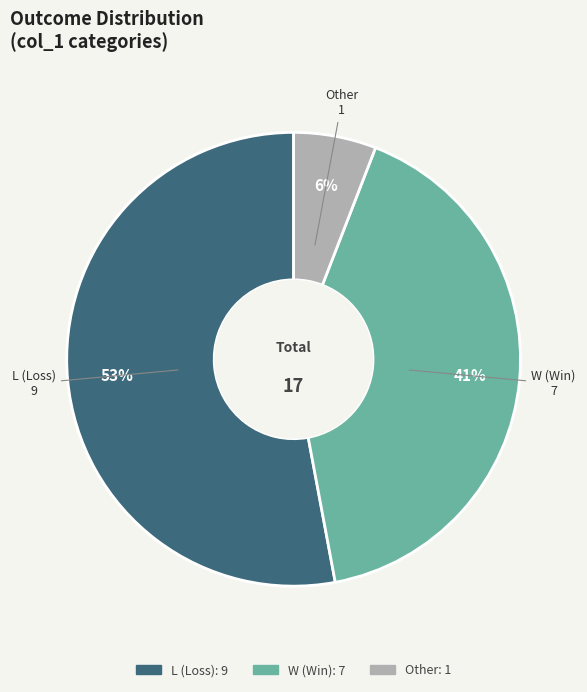

To the nearest percent, what is the difference between the largest and smallest slice percentages?

47%